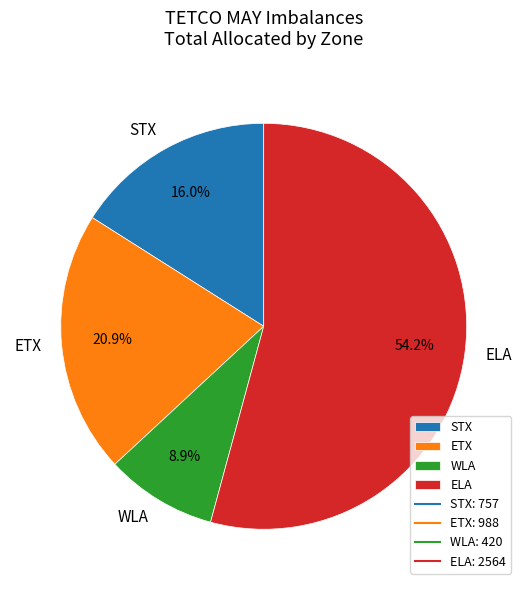

Which category accounts for the majority?

ELA